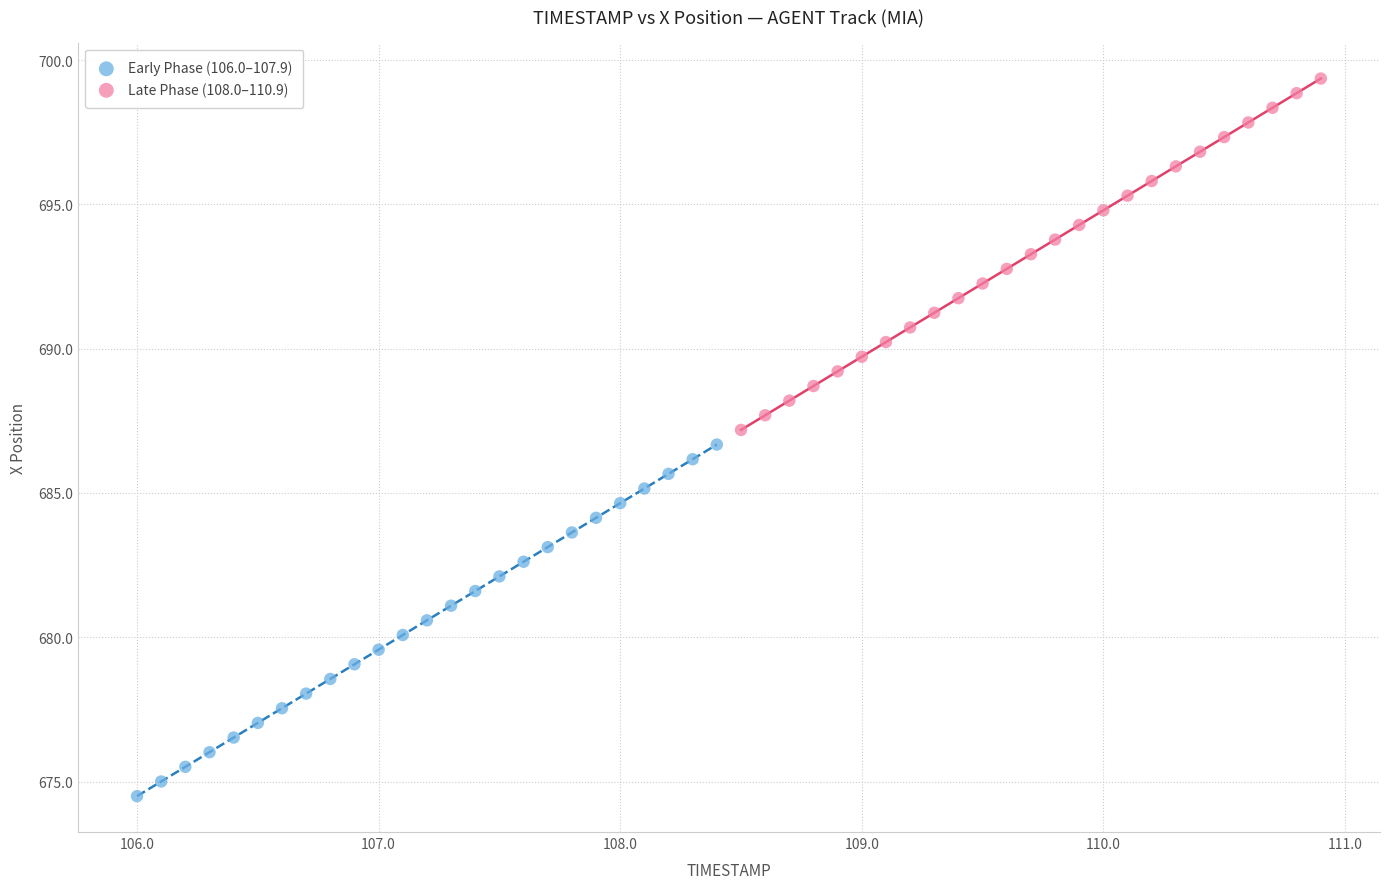

Which series has the largest Y range (max minus min)?

Early Phase (106.0–107.9)